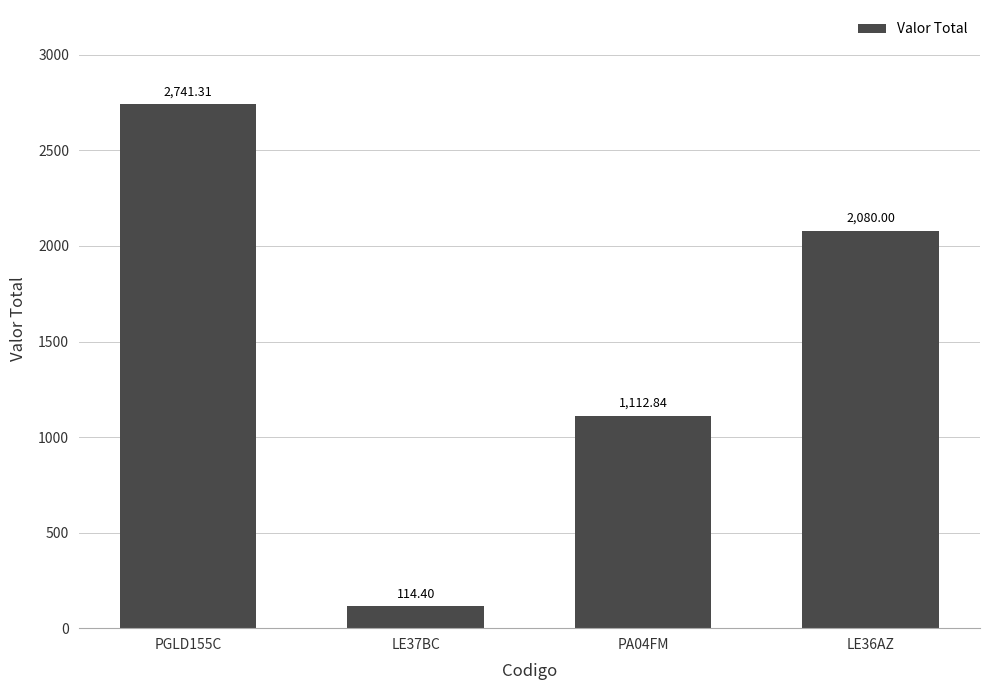

Reading left to right, extract all data points from this chart.

PGLD155C=2741.3	LE37BC=114.4	PA04FM=1112.8	LE36AZ=2080.0